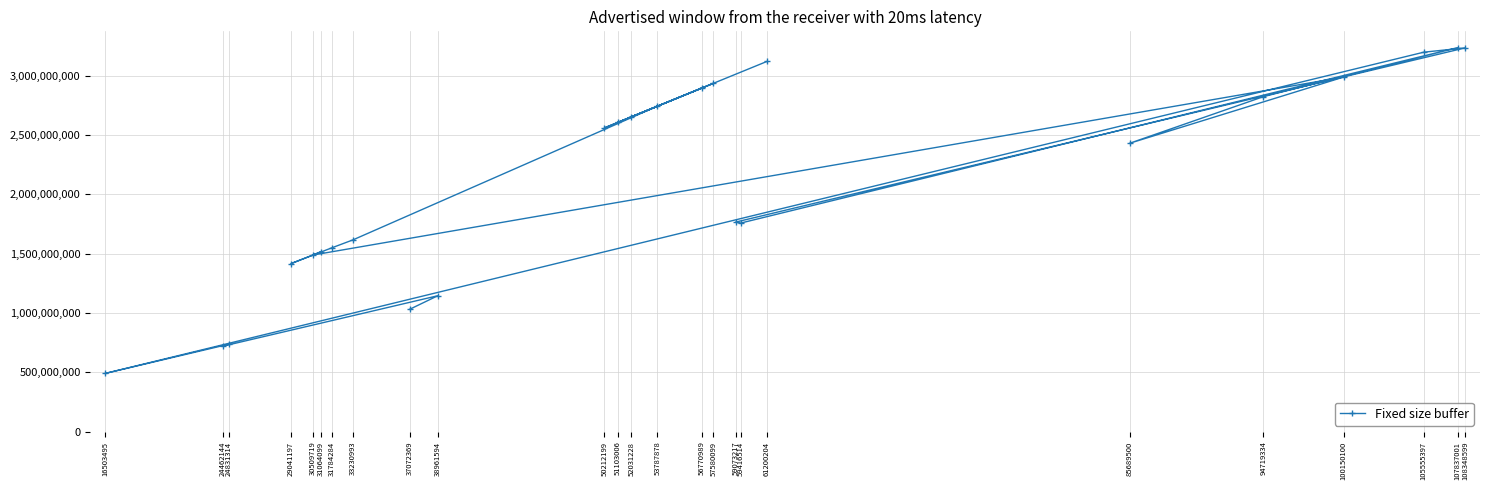

Reading left to right, list all the values displayed in this chart.

37072369=1032756342	38961594=1146371828	24462144=721762392	24831314=737396131	16503495=491817340	105555397=3198690340	108348599=3235113120	59073217=1766778021	59416514=1758587461	107837001=3237100593	94719334=2823842427	85689500=2431256963	100150100=2989335509	30509719=1488864255	31064099=1516025090	29041197=1416915275	31784284=1549168484	33230993=1616991109	53787878=2743181778	50212199=2560822149	57580099=2936585049	52031228=2653592628	56770989=2895320439	51103006=2606253306	61200204=3121210404